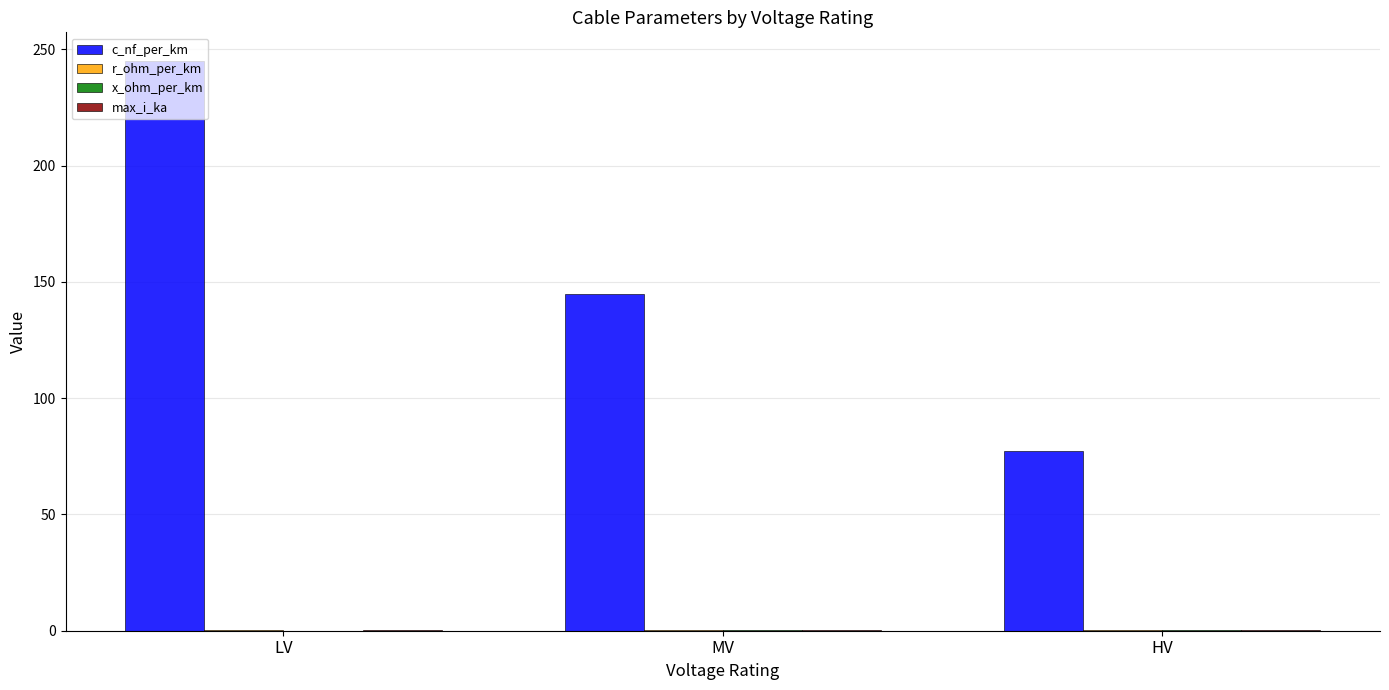

Between LV and MV, which series saw the biggest shift?

c_nf_per_km